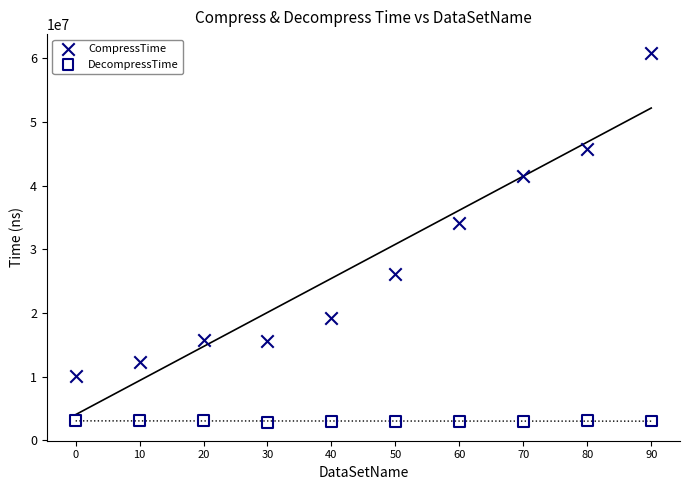

Which series reaches the maximum Y coordinate?

CompressTime